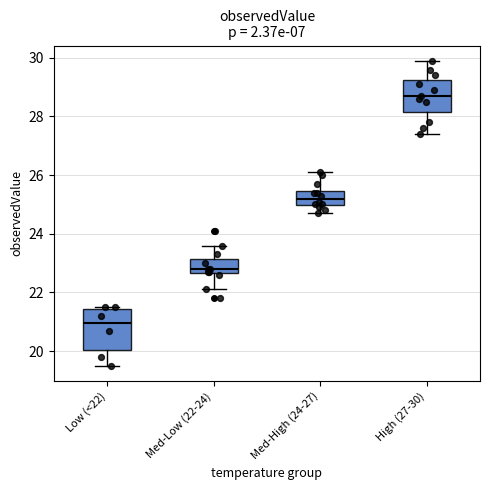

Comparing the boxes themselves (not the whiskers), which one is the tallest?

Low (<22)